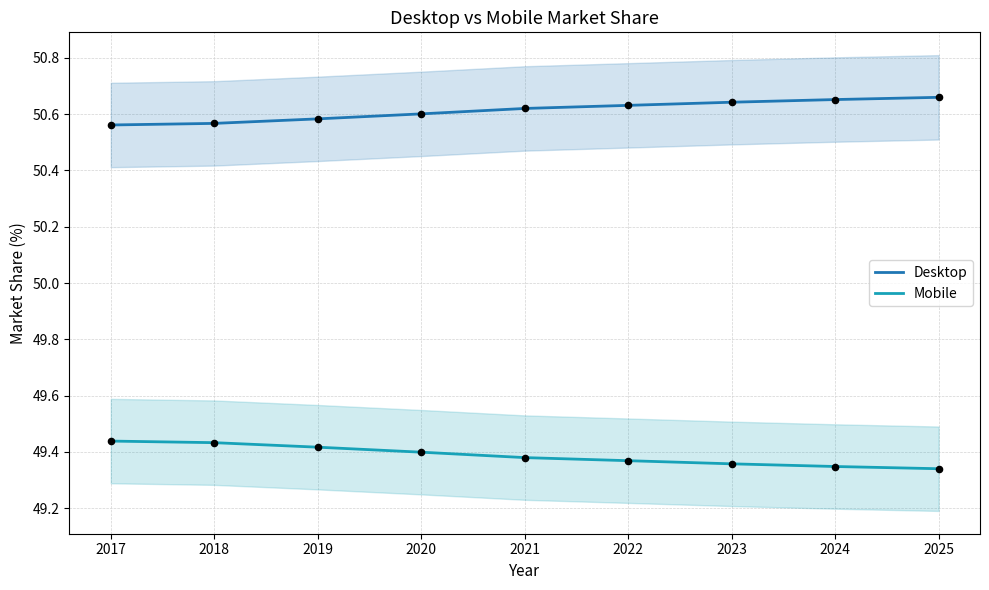

At how many categories does at least one series exceed 50?

9